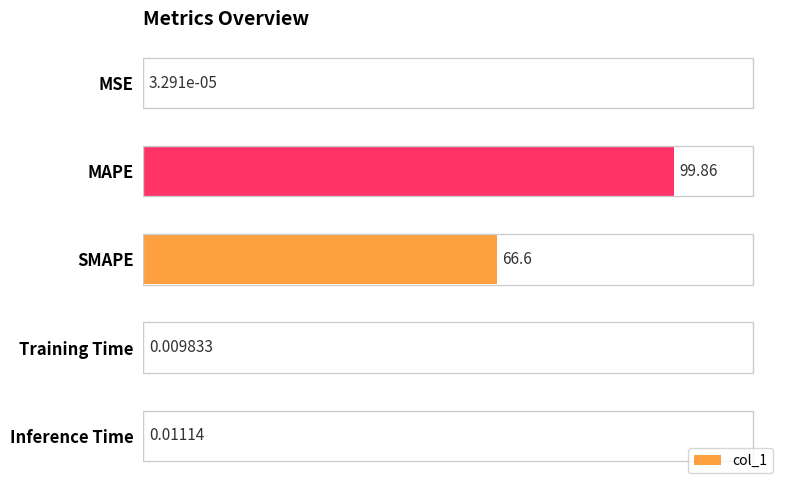

Are the bars horizontal?

Yes